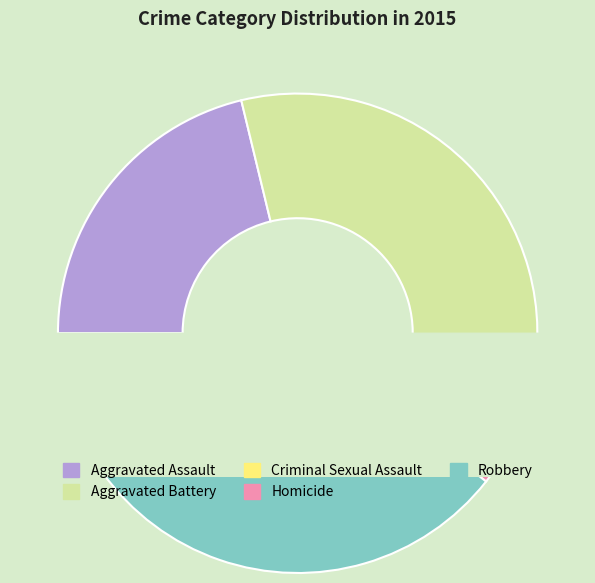

How many segments does this pie chart have?

5